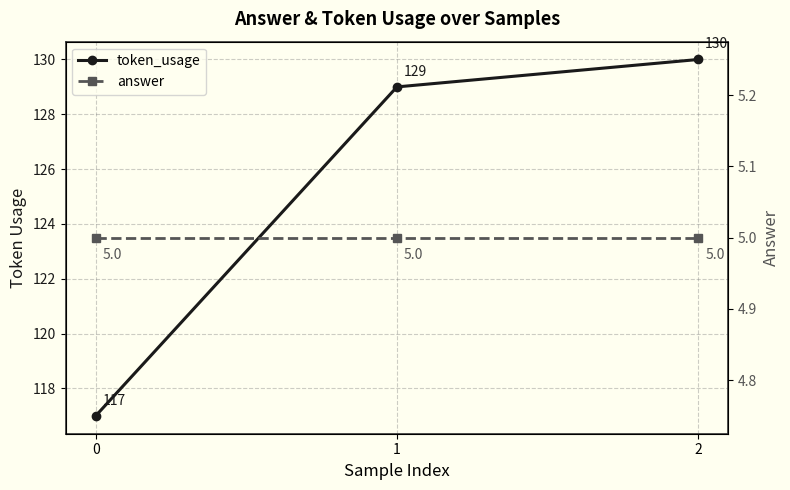

Is this an area chart (filled region under the line)?

No